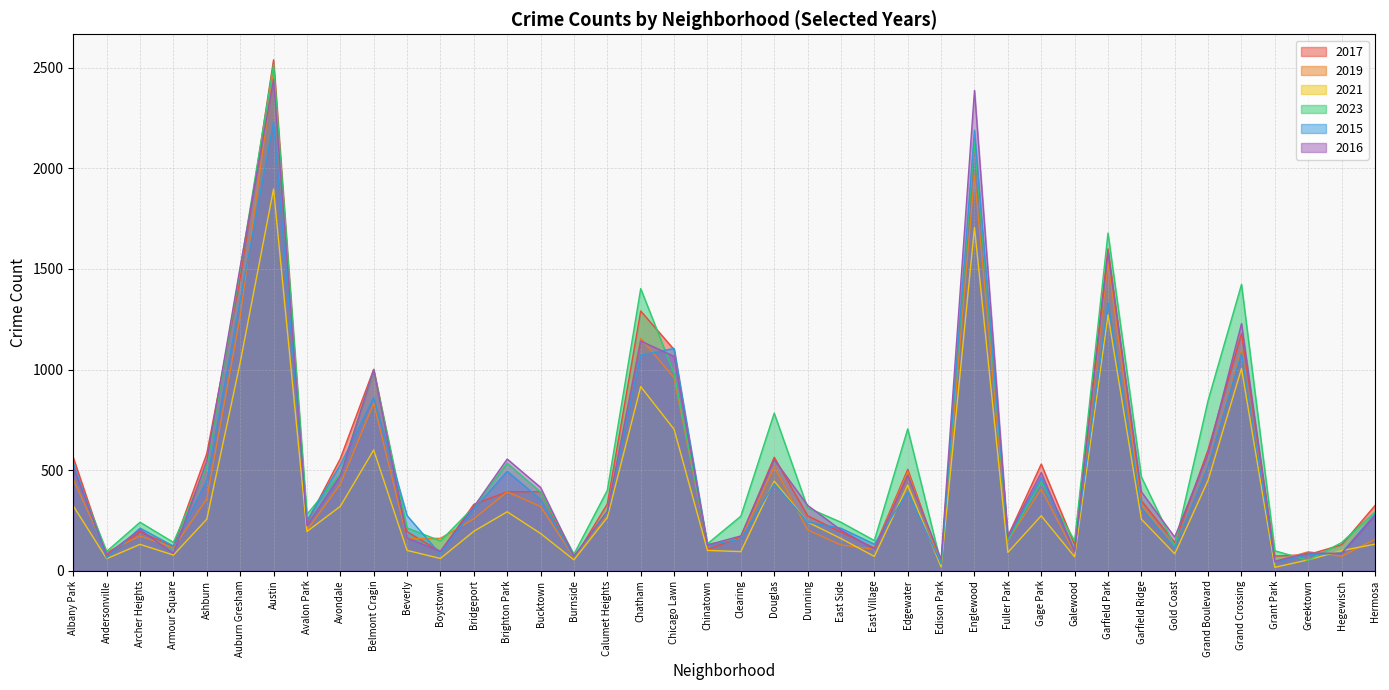

True or false: 2021 has more than 2 interior local peaks.

True